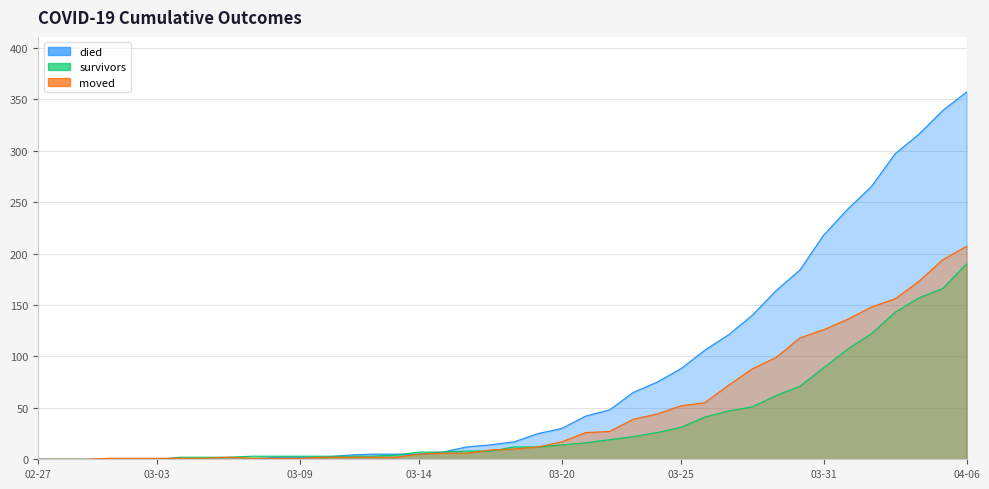

Is it true that survivors equals -71 at 2020-03-02?

False